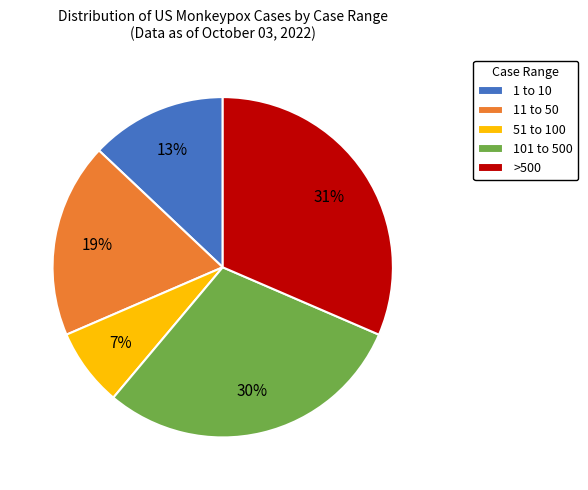

Approximately how many times larger is the value at 101 to 500 compared to 1 to 10?

2.3